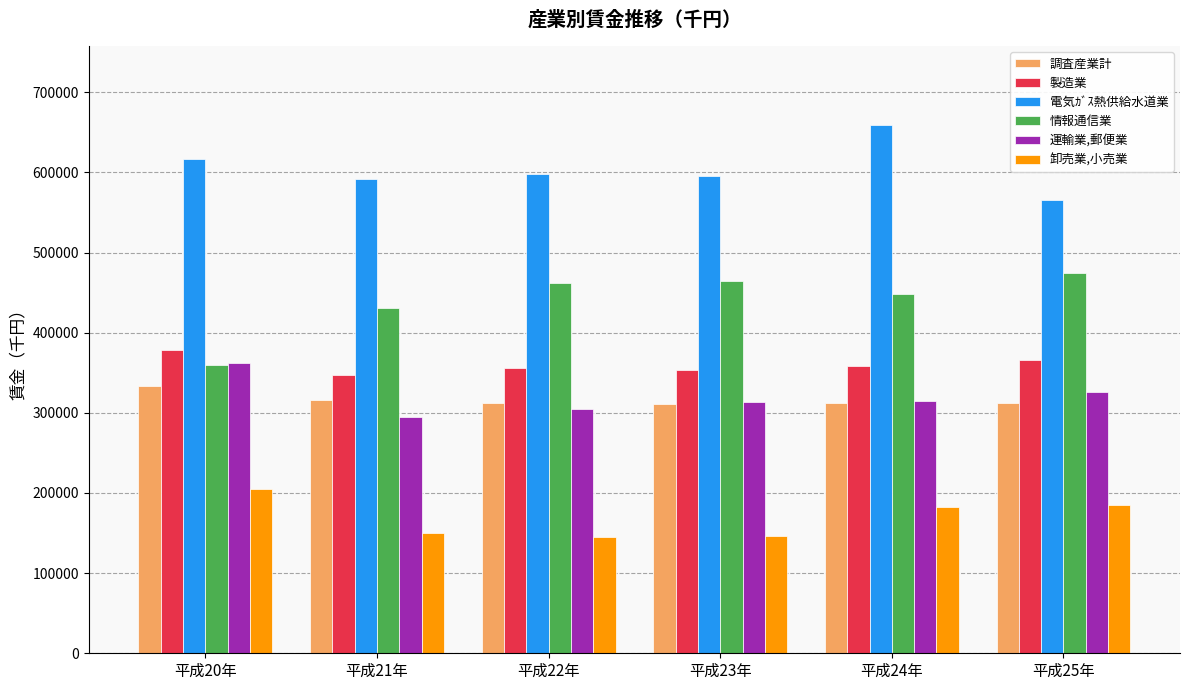

How many groups of bars are there?

6